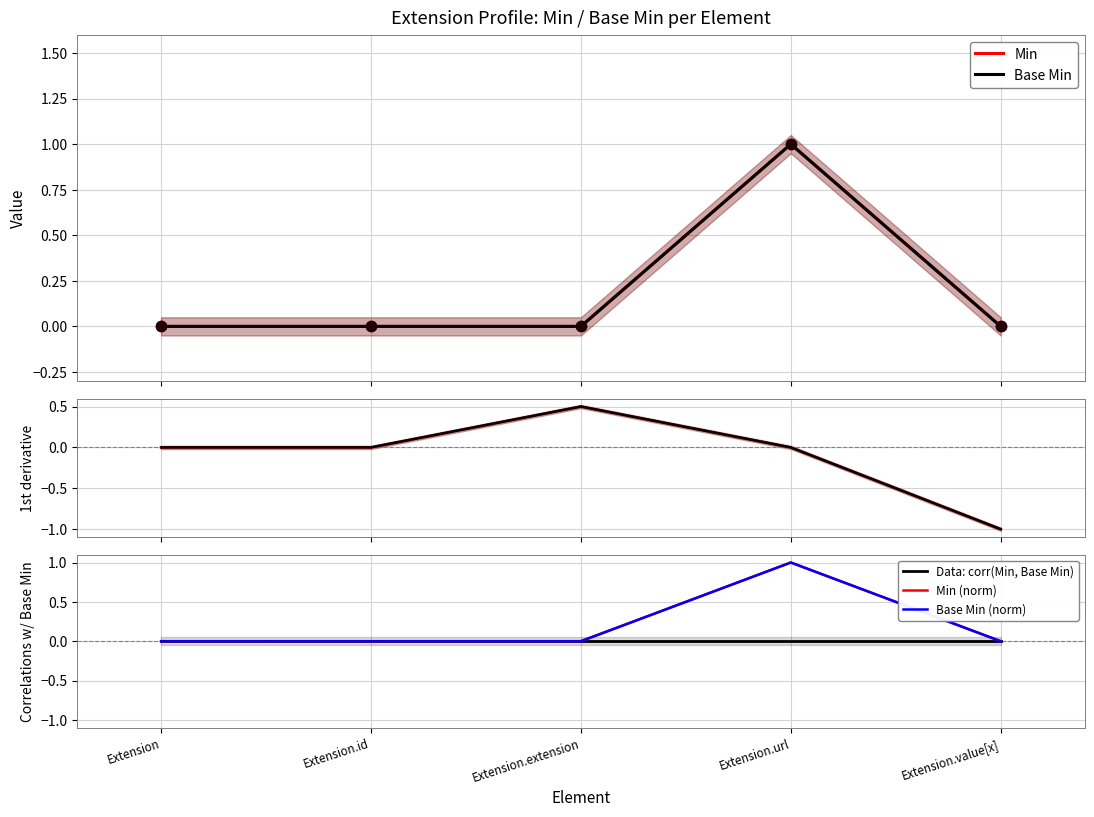

Which series reaches the maximum Y coordinate?

Min (norm)